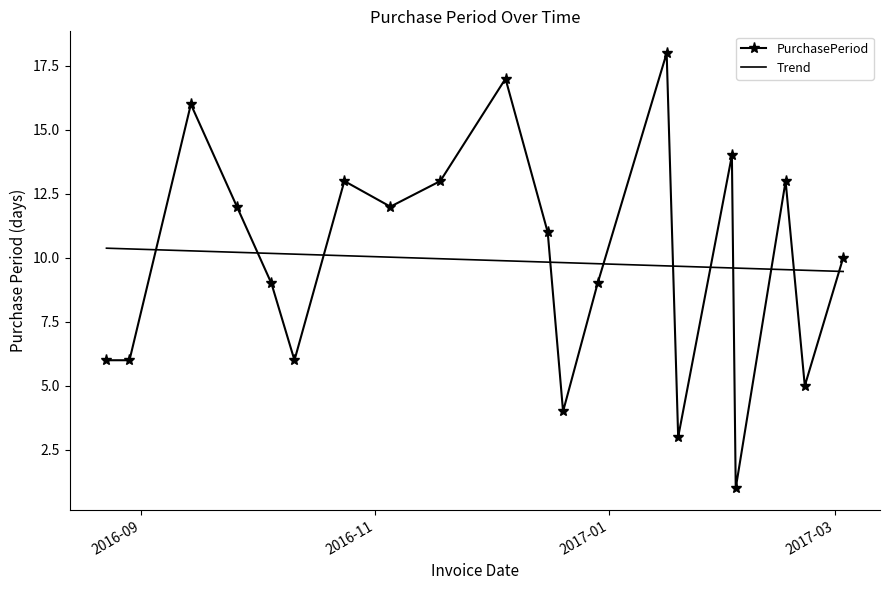

Which series has the largest range (max minus min)?

PurchasePeriod